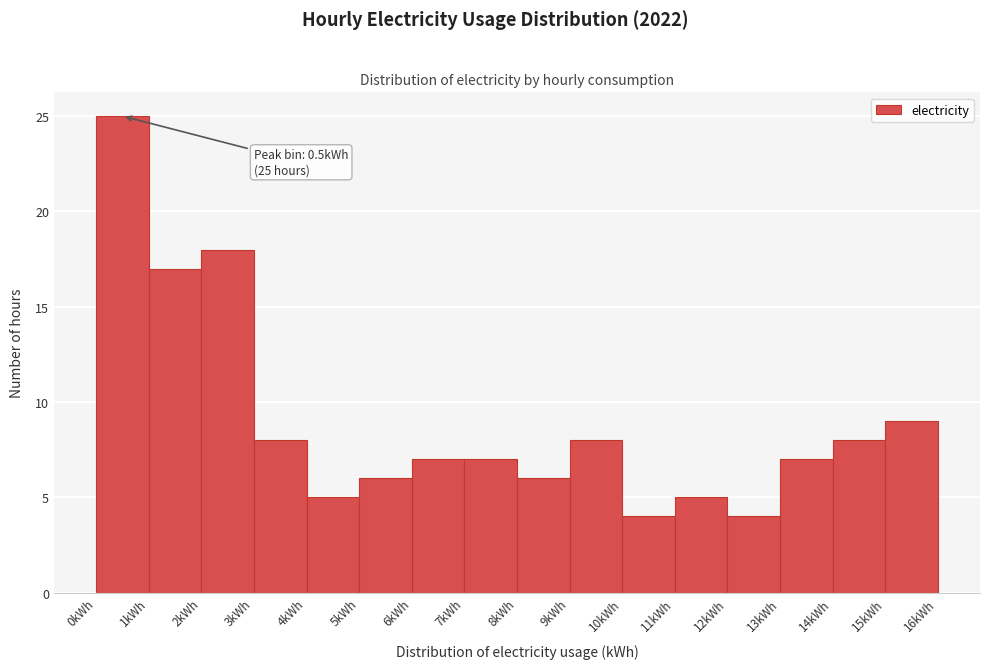

Over which range of the x-axis is the bar tallest?

0 to 1